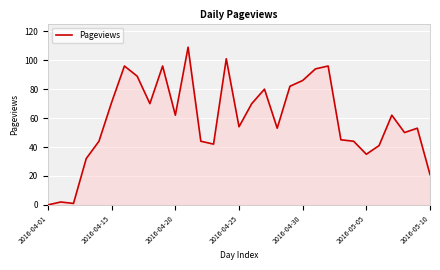

What is the difference between the maximum and minimum values?

109